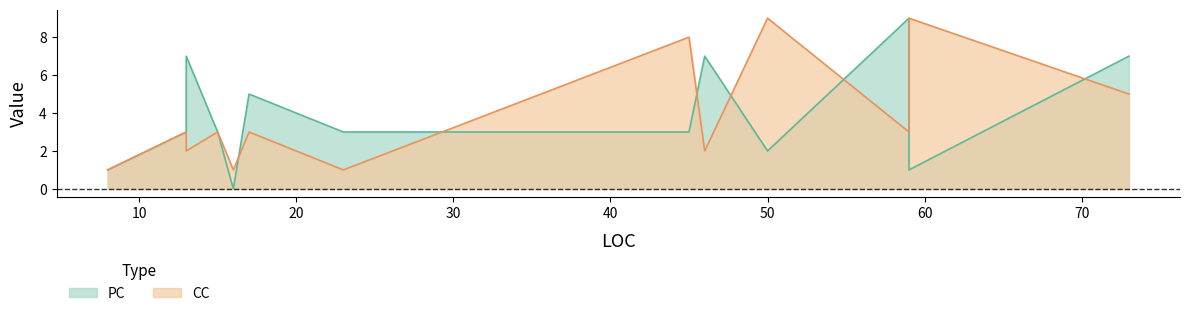

At how many categories does at least one series exceed 3?

8